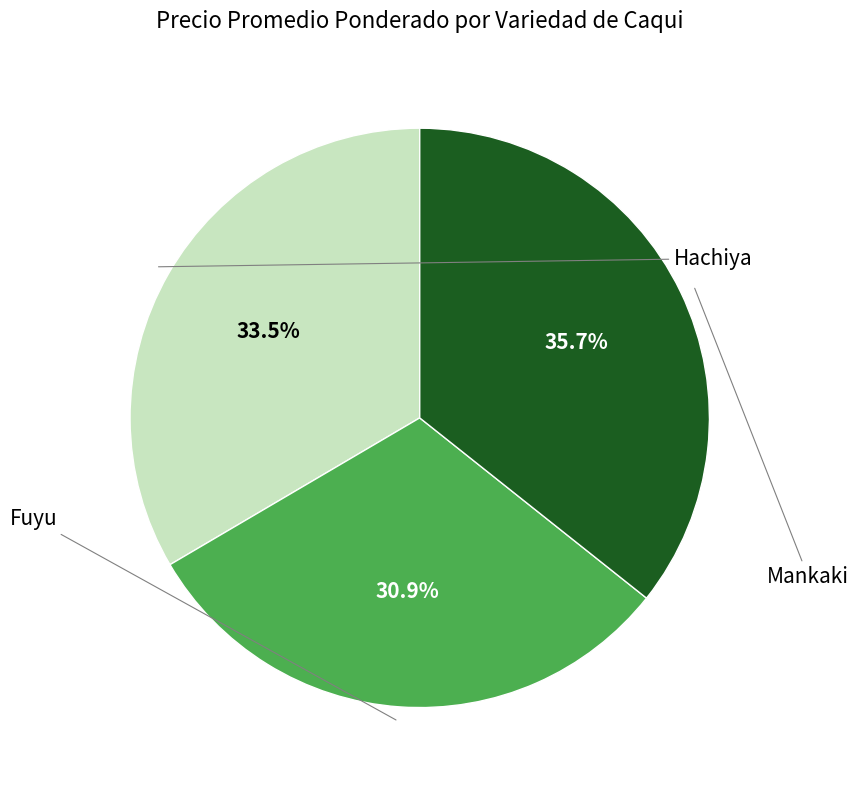

Which category has the biggest portion of the pie?

Mankaki